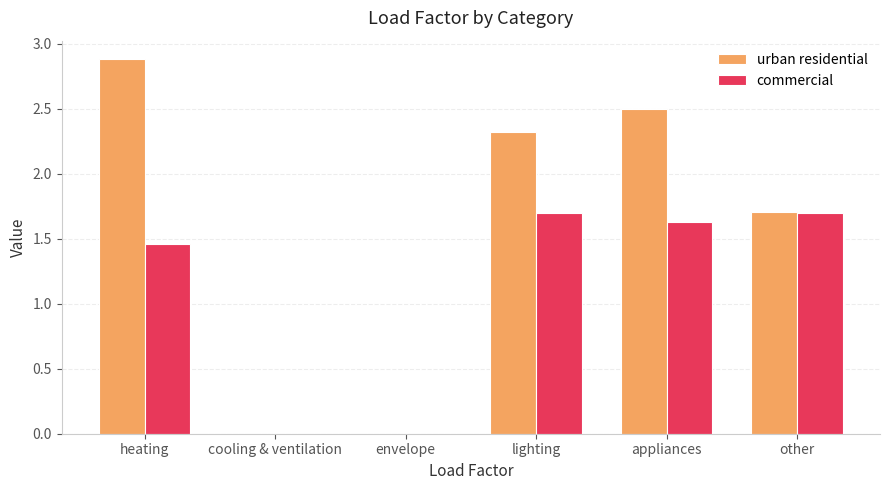

What is the sum of all commercial values?

6.5